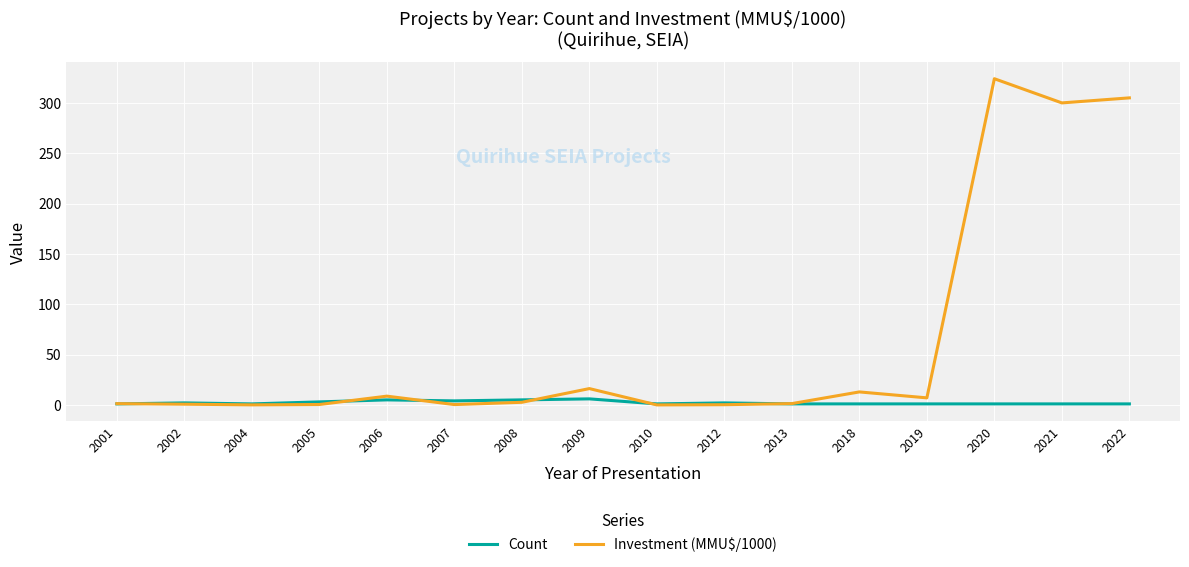

Is this an area chart (filled region under the line)?

No